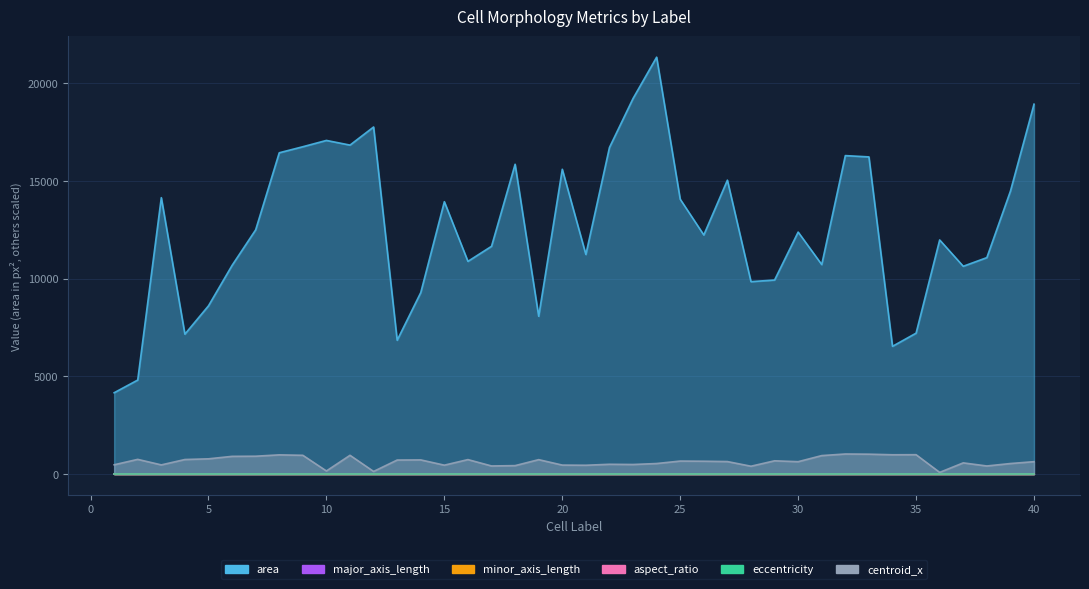

Reading left to right, what are all the values shown in this chart?

area: 1=4163.0	2=4813.0	3=14146.0	4=7162.0	5=8611.0	6=10680.0	7=12500.0	8=16443.0	9=16752.0	10=17075.0	11=16836.0	12=17762.0	13=6850.0	14=9290.0	15=13940.0	16=10886.0	17=11657.0	18=15855.0	19=8077.0	20=15599.0	21=11239.0	22=16714.0	23=19221.0	24=21335.0	25=14065.0	26=12237.0	27=15041.0	28=9848.0	29=9931.0	30=12385.0	31=10723.0	32=16298.0	33=16232.0	34=6539.0	35=7212.0	36=11982.0	37=10635.0	38=11078.0	39=14480.0	40=18929.0
major_axis_length: 1=3.4	2=2.8	3=6.5	4=4.1	5=5.1	6=6.1	7=7.1	8=7.6	9=8.5	10=8.0	11=8.6	12=8.5	13=3.3	14=4.4	15=6.7	16=5.5	17=6.7	18=7.6	19=4.3	20=7.9	21=5.7	22=7.3	23=8.3	24=9.9	25=6.4	26=6.4	27=8.1	28=5.6	29=5.5	30=7.1	31=6.2	32=8.2	33=8.3	34=4.2	35=4.1	36=6.3	37=5.6	38=5.1	39=6.2	40=8.7
minor_axis_length: 1=0.2	2=0.2	3=0.3	4=0.2	5=0.2	6=0.2	7=0.2	8=0.3	9=0.3	10=0.4	11=0.3	12=0.3	13=0.3	14=0.3	15=0.3	16=0.3	17=0.3	18=0.3	19=0.3	20=0.4	21=0.3	22=0.3	23=0.3	24=0.3	25=0.3	26=0.3	27=0.3	28=0.2	29=0.3	30=0.2	31=0.2	32=0.3	33=0.3	34=0.2	35=0.2	36=0.3	37=0.2	38=0.3	39=0.3	40=0.3
aspect_ratio: 1=0.0	2=0.0	3=0.0	4=0.0	5=0.0	6=0.0	7=0.0	8=0.0	9=0.0	10=0.0	11=0.0	12=0.0	13=0.0	14=0.0	15=0.0	16=0.0	17=0.0	18=0.0	19=0.0	20=0.0	21=0.0	22=0.0	23=0.0	24=0.0	25=0.0	26=0.0	27=0.0	28=0.0	29=0.0	30=0.0	31=0.0	32=0.0	33=0.0	34=0.0	35=0.0	36=0.0	37=0.0	38=0.0	39=0.0	40=0.0
eccentricity: 1=0.0	2=0.0	3=0.0	4=0.0	5=0.0	6=0.0	7=0.0	8=0.0	9=0.0	10=0.0	11=0.0	12=0.0	13=0.0	14=0.0	15=0.0	16=0.0	17=0.0	18=0.0	19=0.0	20=0.0	21=0.0	22=0.0	23=0.0	24=0.0	25=0.0	26=0.0	27=0.0	28=0.0	29=0.0	30=0.0	31=0.0	32=0.0	33=0.0	34=0.0	35=0.0	36=0.0	37=0.0	38=0.0	39=0.0	40=0.0
centroid_x: 1=476.2	2=753.8	3=470.6	4=746.4	5=781.2	6=908.0	7=915.1	8=984.1	9=961.8	10=160.0	11=961.5	12=135.8	13=719.5	14=726.1	15=456.6	16=742.0	17=416.1	18=433.3	19=739.2	20=460.8	21=452.8	22=502.4	23=491.6	24=540.9	25=666.7	26=658.8	27=641.5	28=402.7	29=680.4	30=634.8	31=946.6	32=1028.6	33=1019.3	34=988.8	35=992.5	36=87.5	37=574.1	38=415.2	39=540.8	40=635.7